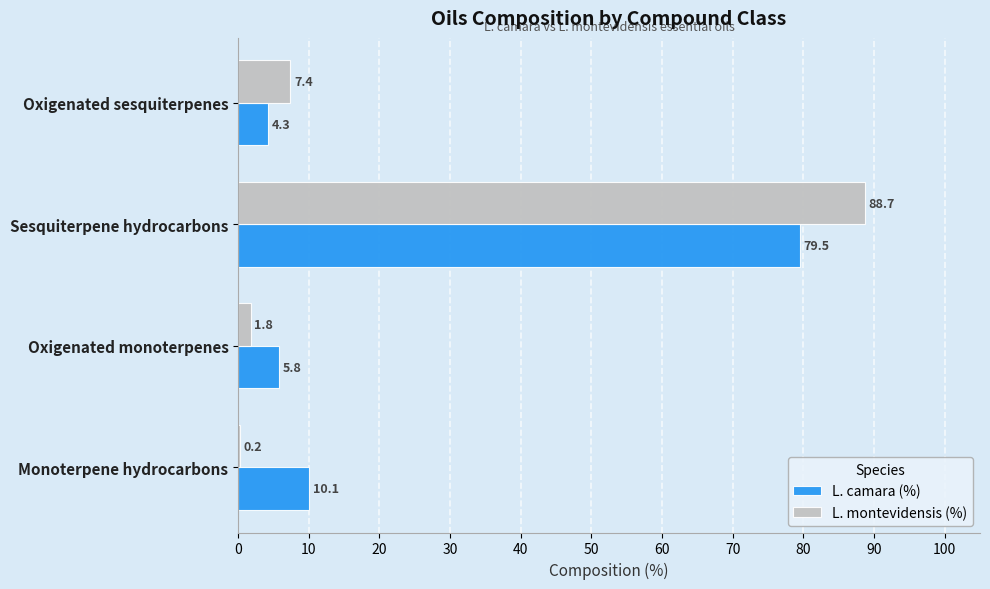

What is the sum of the L. camara (%) values at Oxigenated monoterpenes and Sesquiterpene hydrocarbons?

85.3